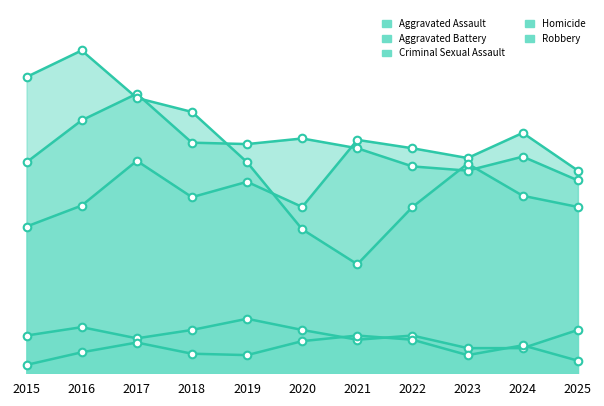

At which category is the sum across all series the highest?

2017